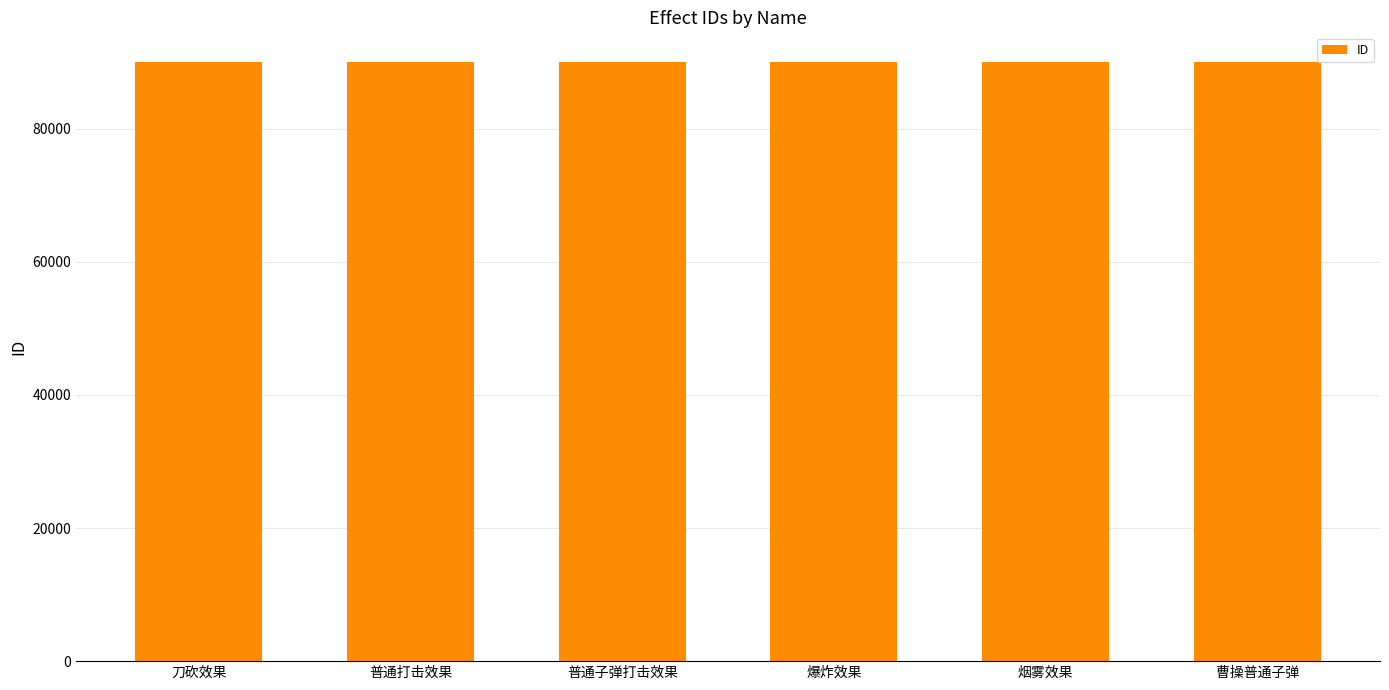

What is the greatest value displayed?

90006